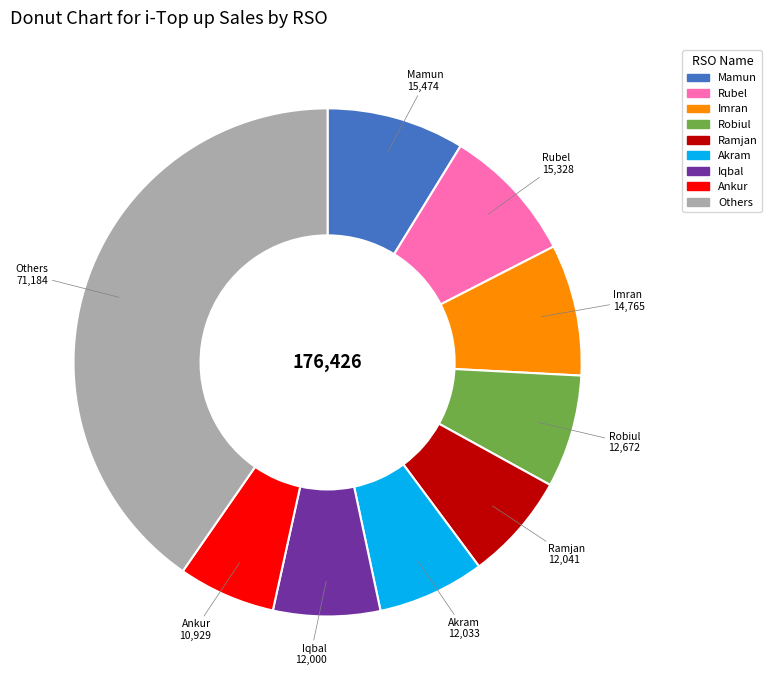

Does any single category account for the majority?

No